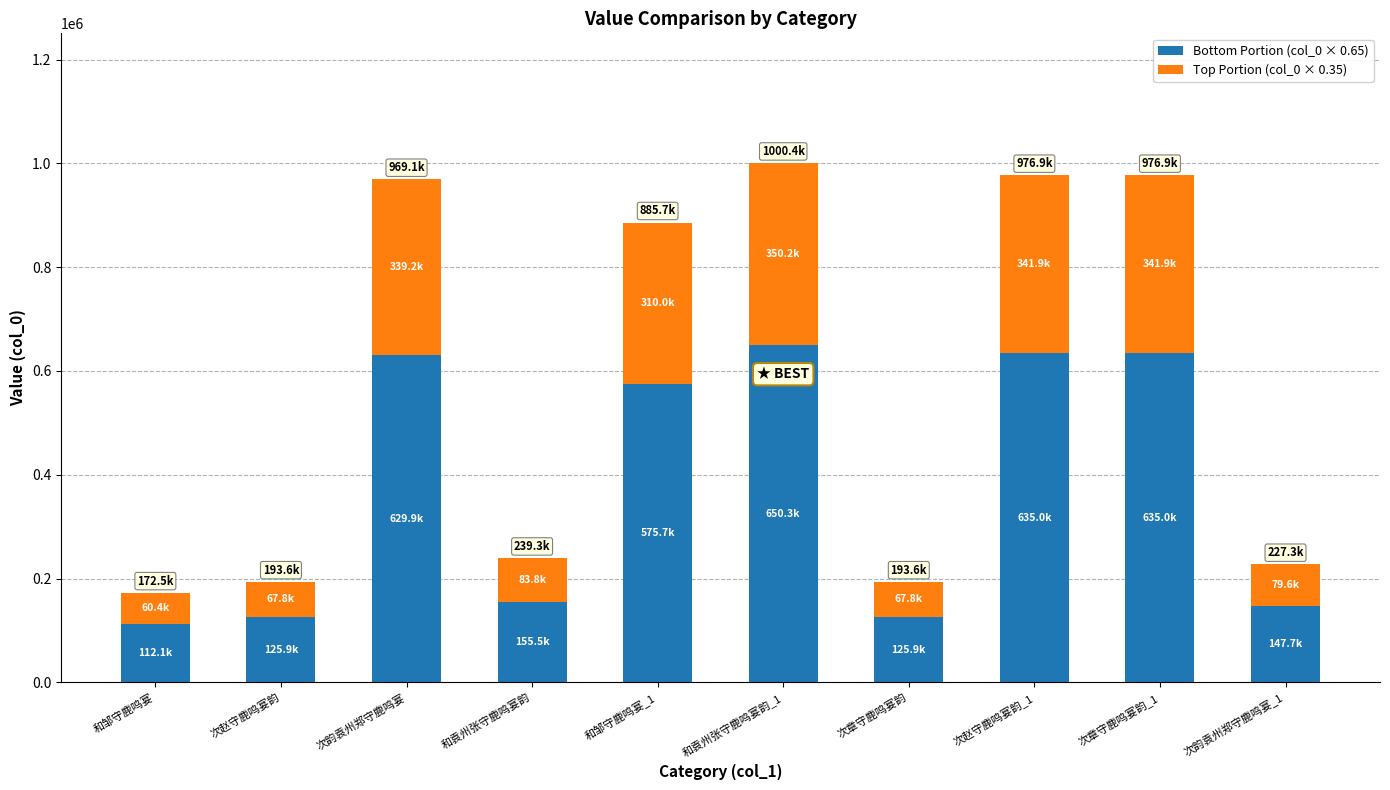

The value of Bottom Portion (col_0 × 0.65) at 次韵袁州郑守鹿鸣宴 is 629905.9. True or false?

True